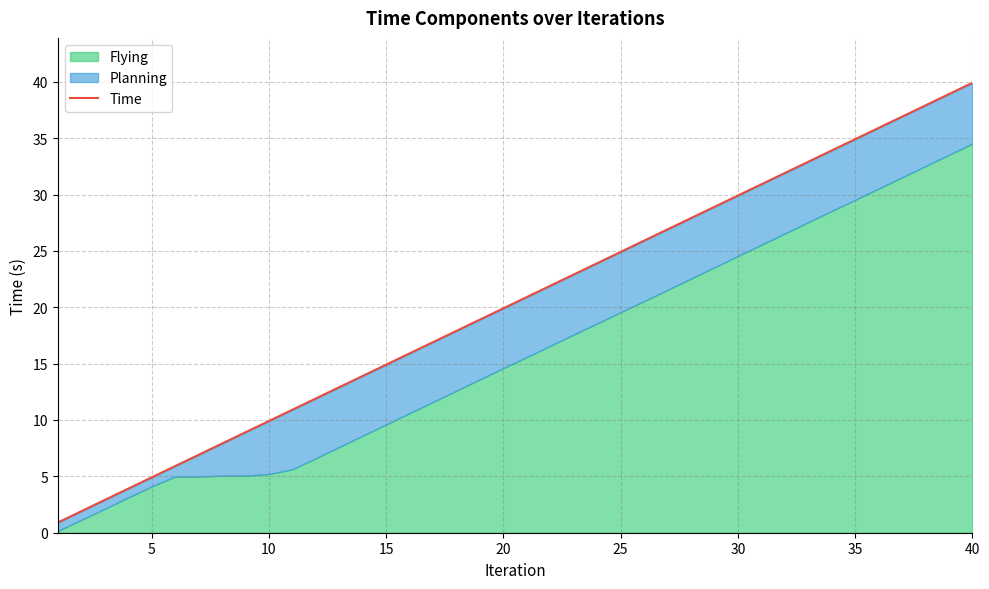

What is the lowest value of the Time series?

0.9